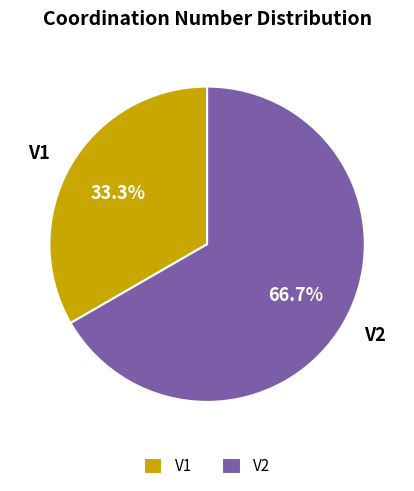

Approximately how many times larger is the value at V2 compared to V1?

2.0